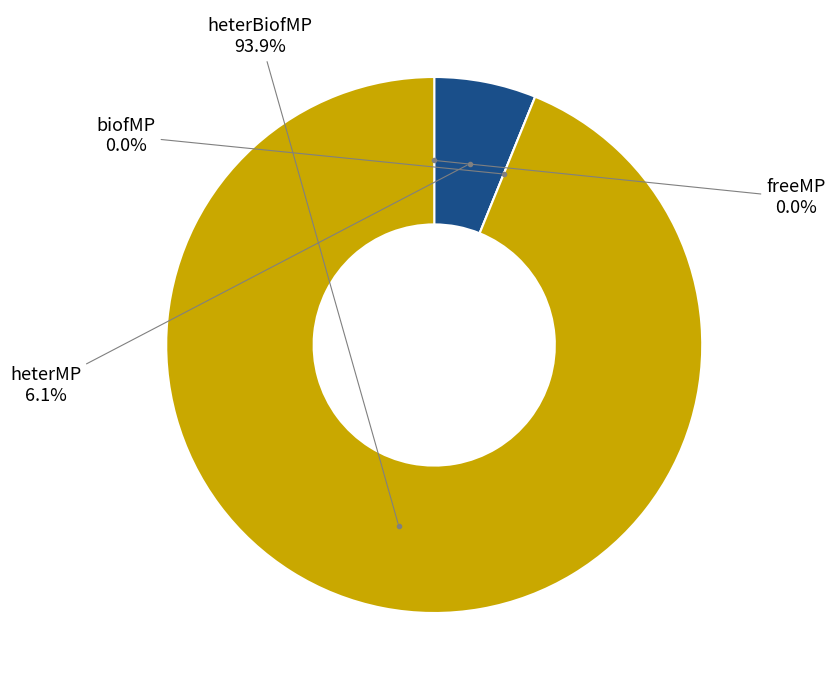

To the nearest percent, what is the average slice percentage?

25%